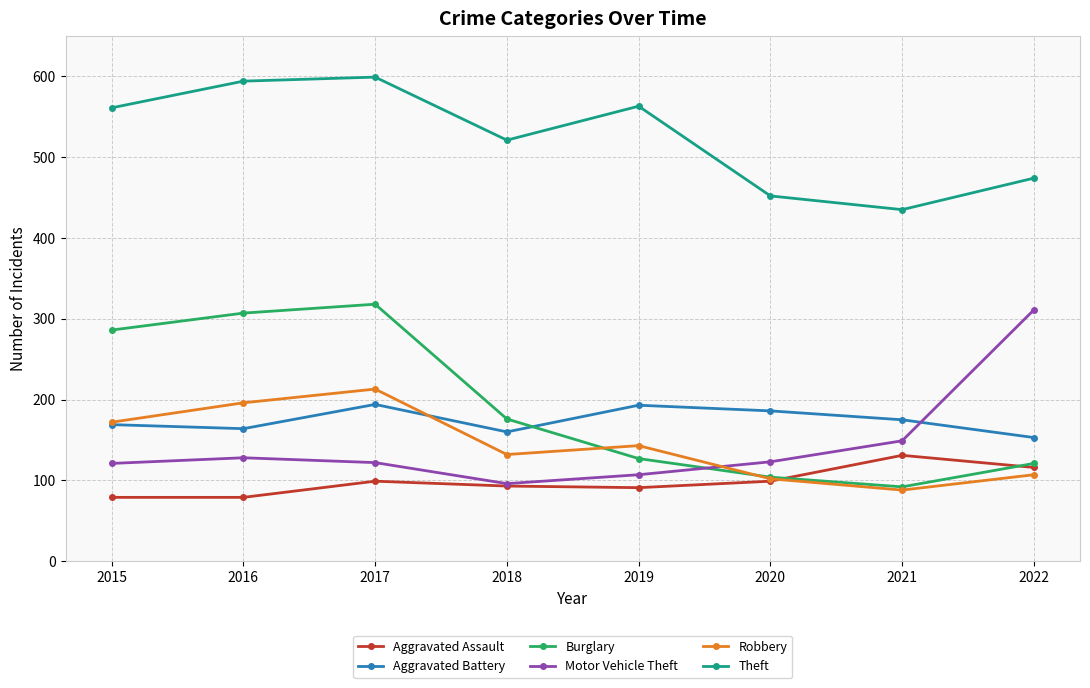

Is it true that Aggravated Assault equals 131 at 2015?

False